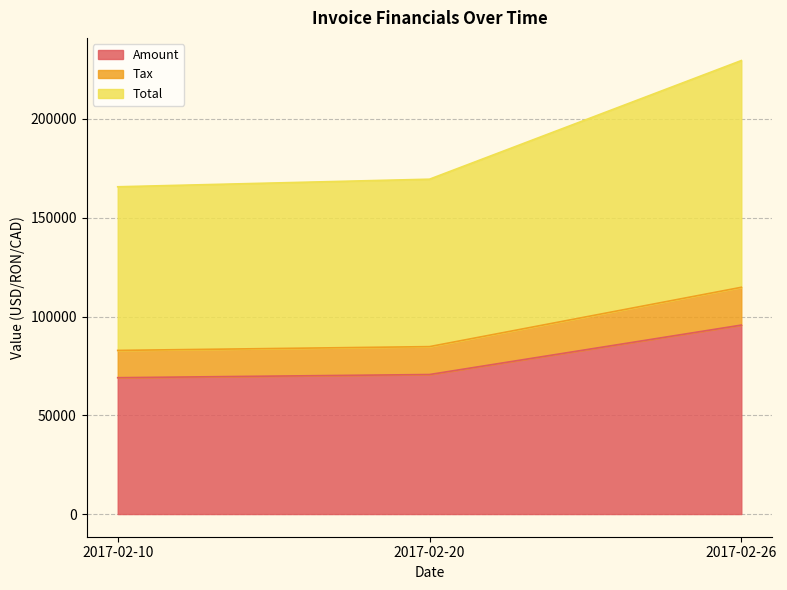

What is the minimum value shown in the chart?

69035.0